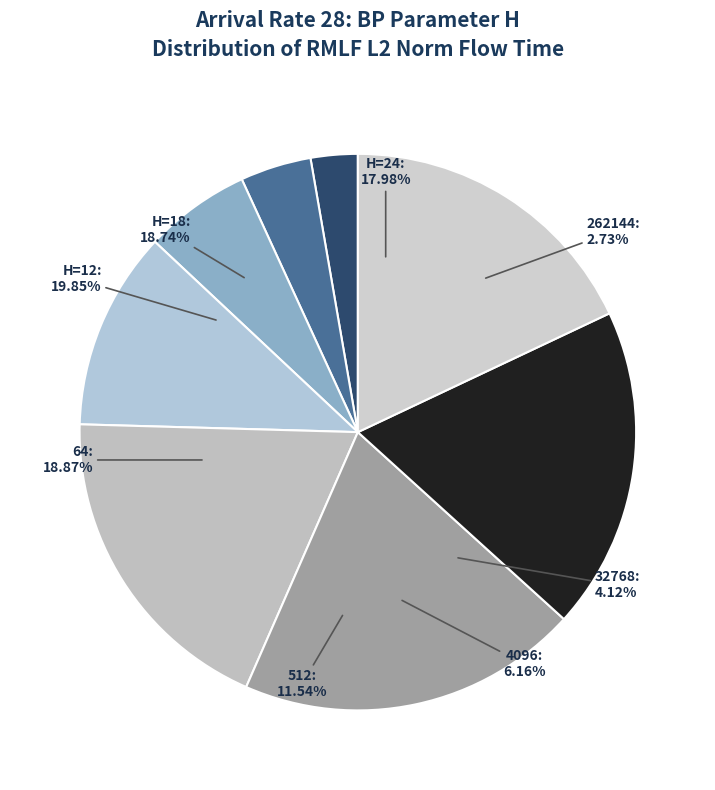

Which category has the smallest portion of the pie?

262144